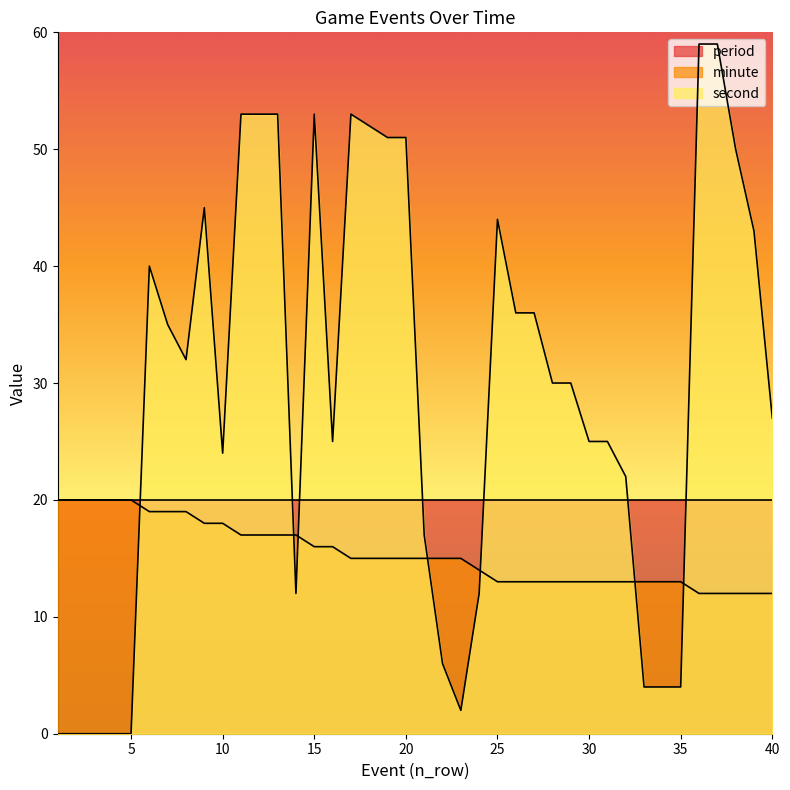

After their last crossing, which series has the higher values: minute or second?

second